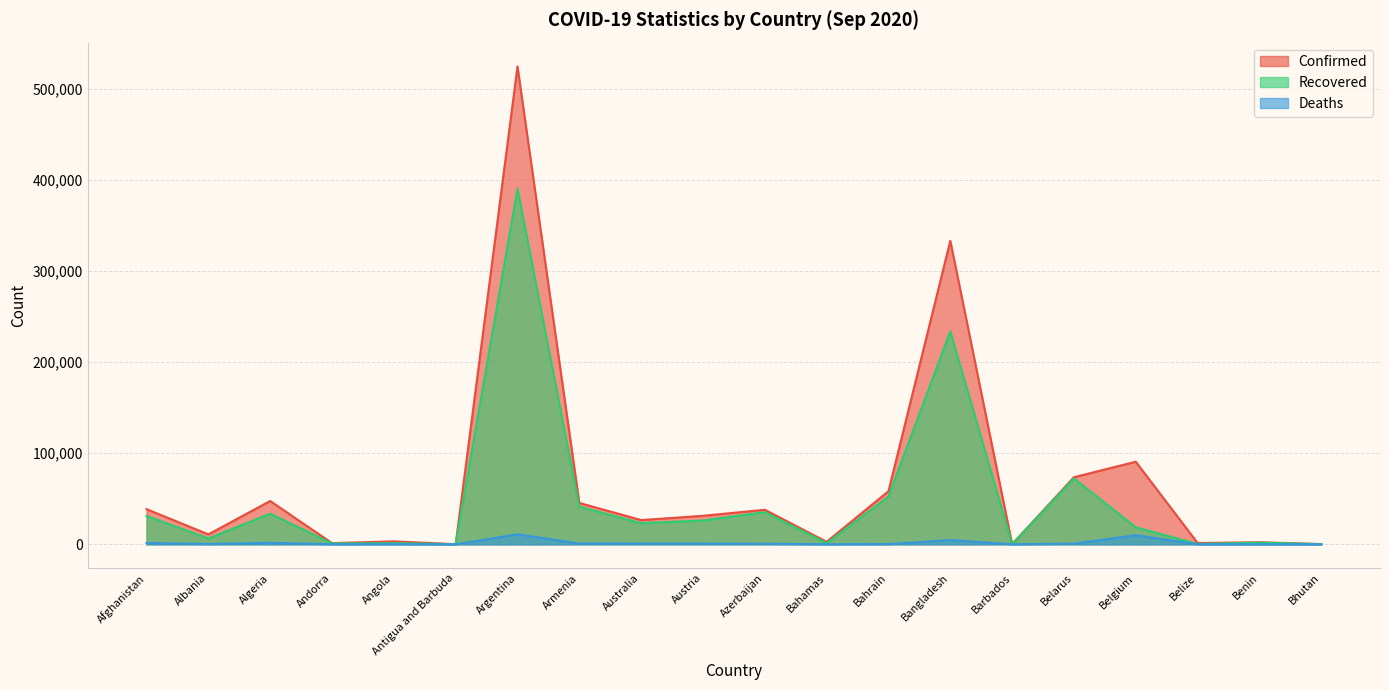

What is the spread (max minus min) of values at Belize?

1380